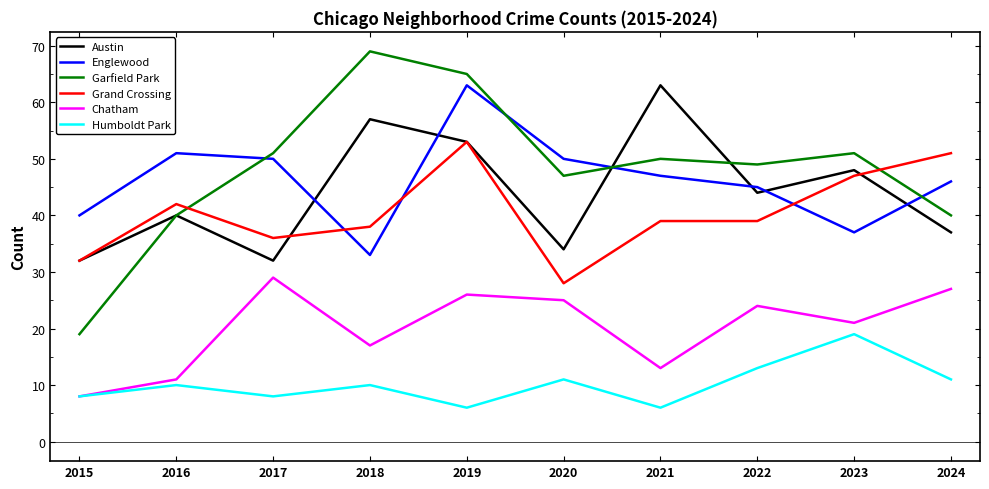

True or false: Austin and Humboldt Park cross at least once.

False